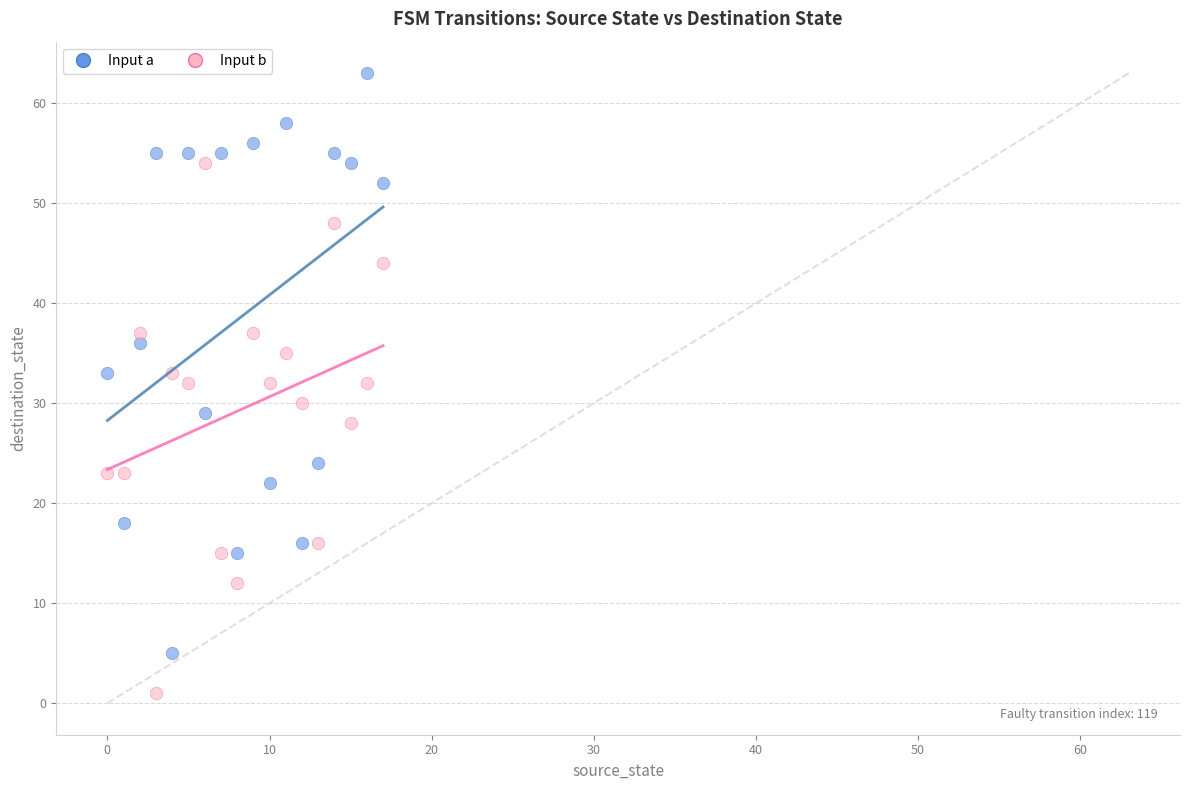

Which series contains the highest Y value?

Input a